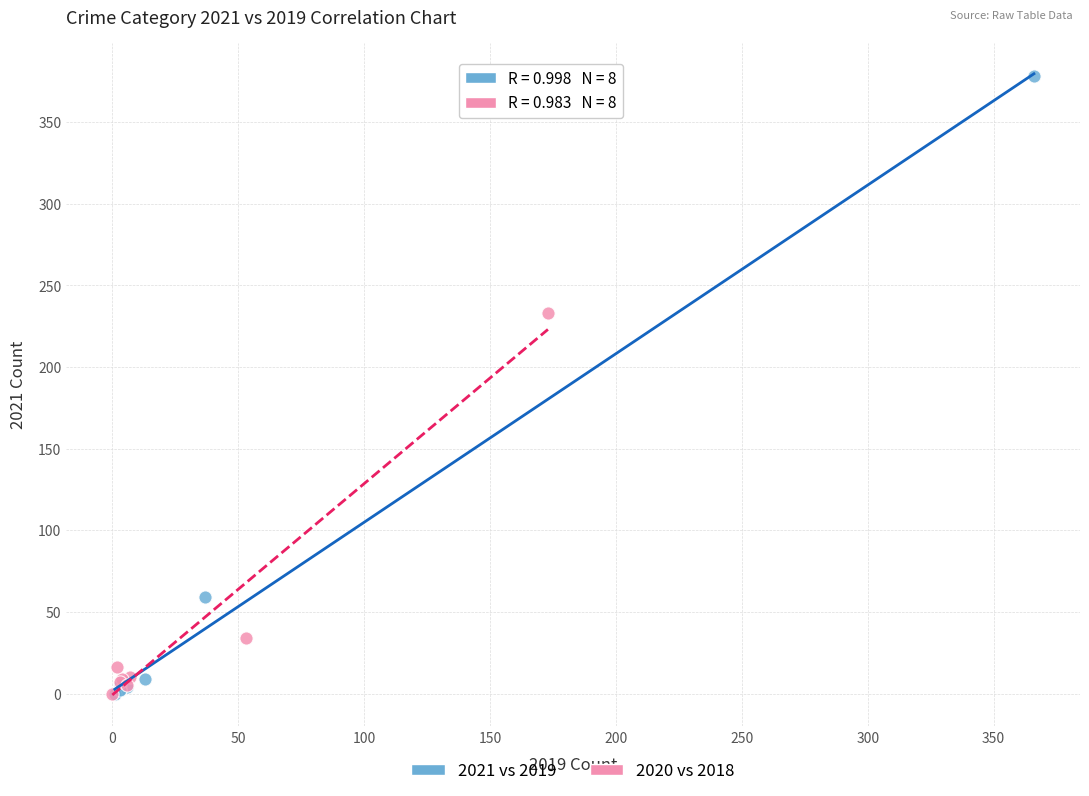

Which series contains the highest Y value?

2021 vs 2019